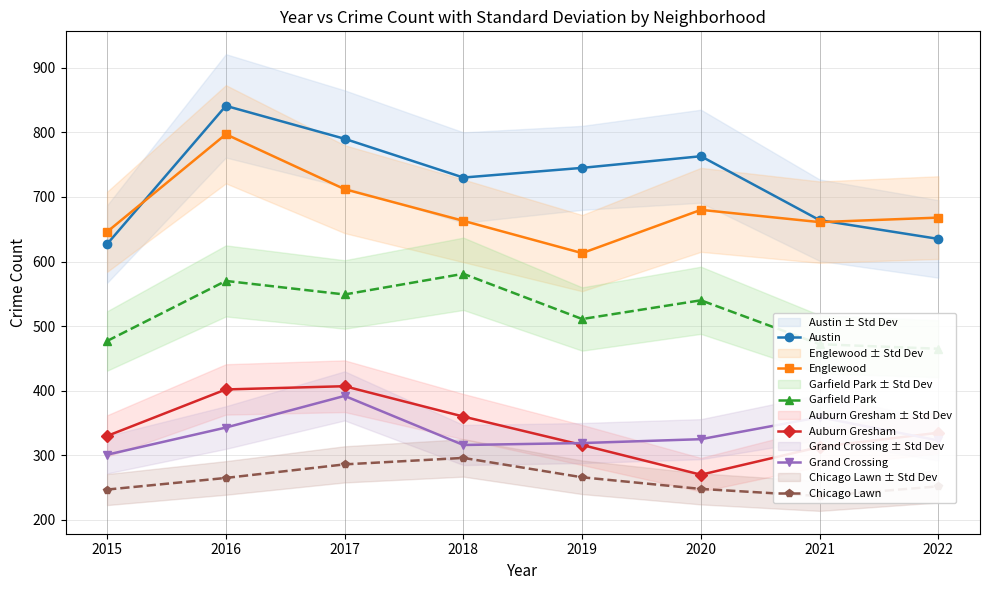

What is the average value of the Englewood series?

680